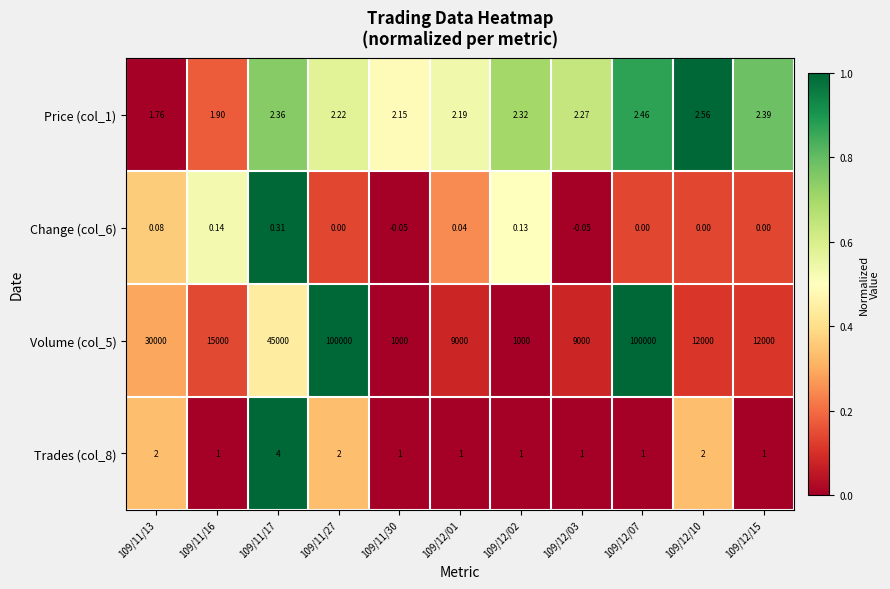

What is the greatest value displayed?

100000.0